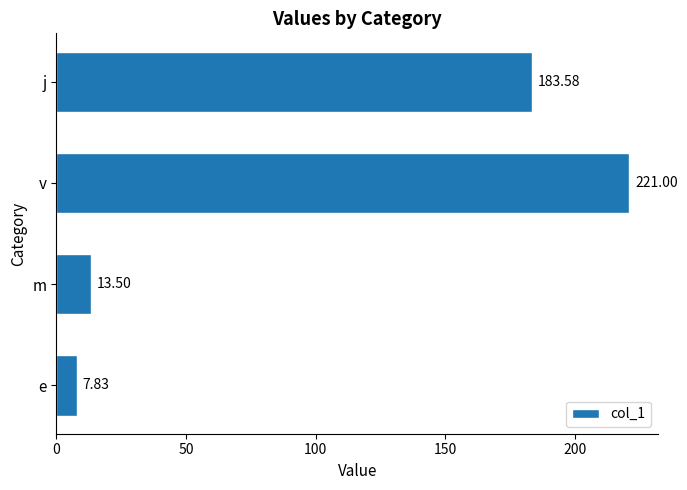

List the labels in order of value, largest first.

v, j, m, e